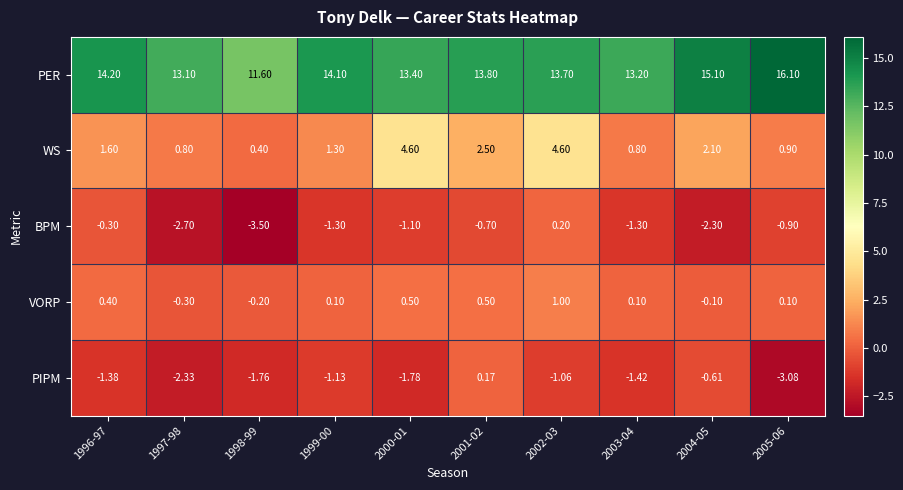

Which series has the widest spread of values?

PER